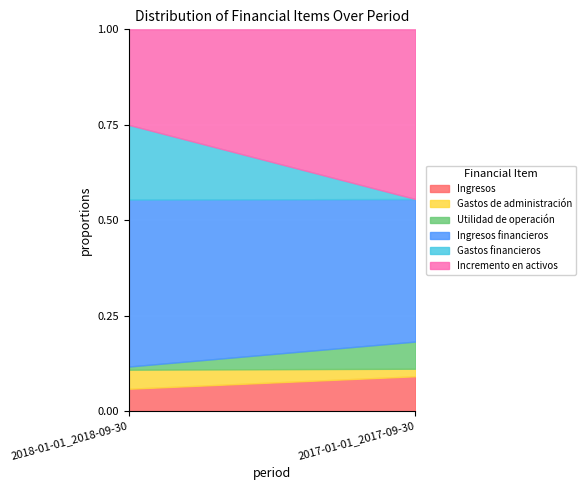

Is it true that Ingresos equals 0.0 at 2018-01-01_2018-09-30?

False